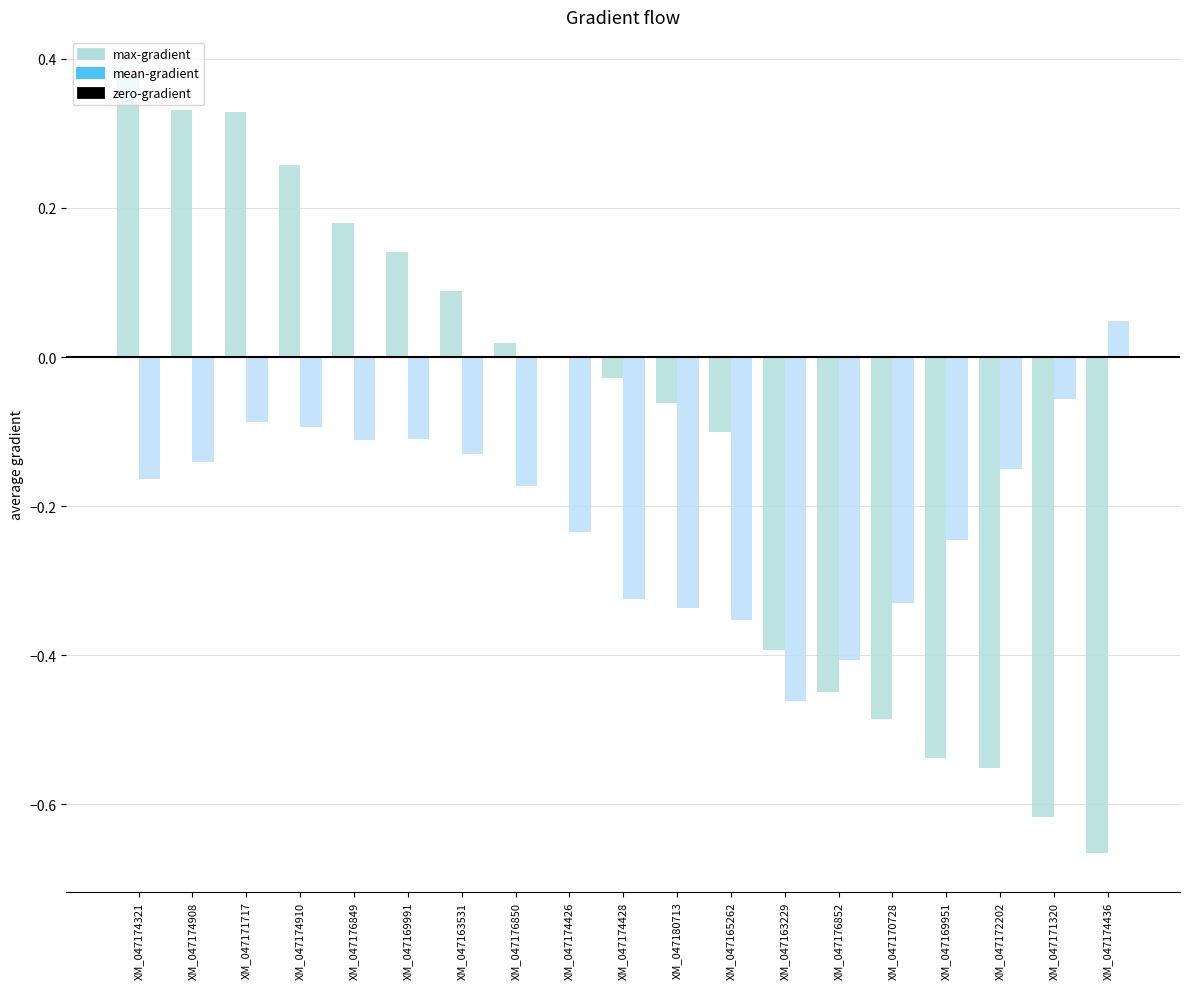

Does the chart contain stacked bars?

No